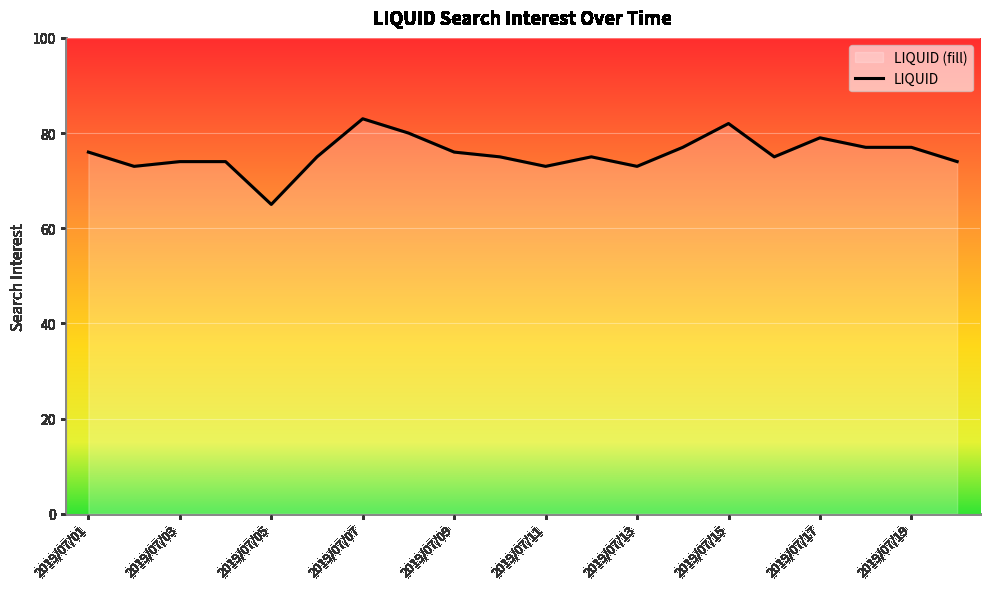

At which category does the chart reach its peak across all series?

2019/07/07